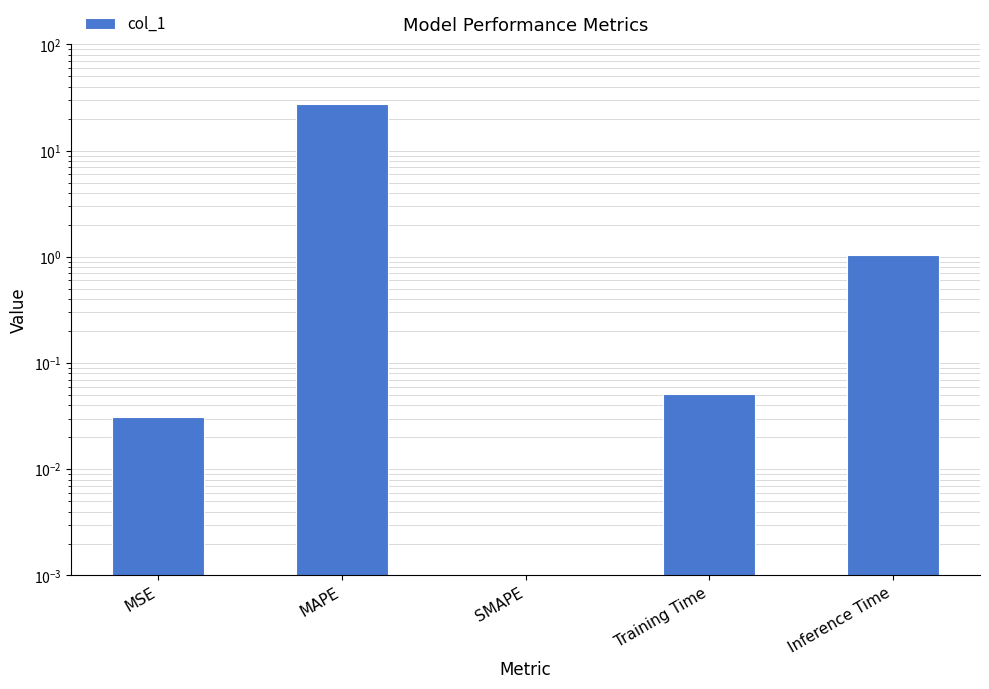

Are the bars grouped side by side (vs. stacked)?

No